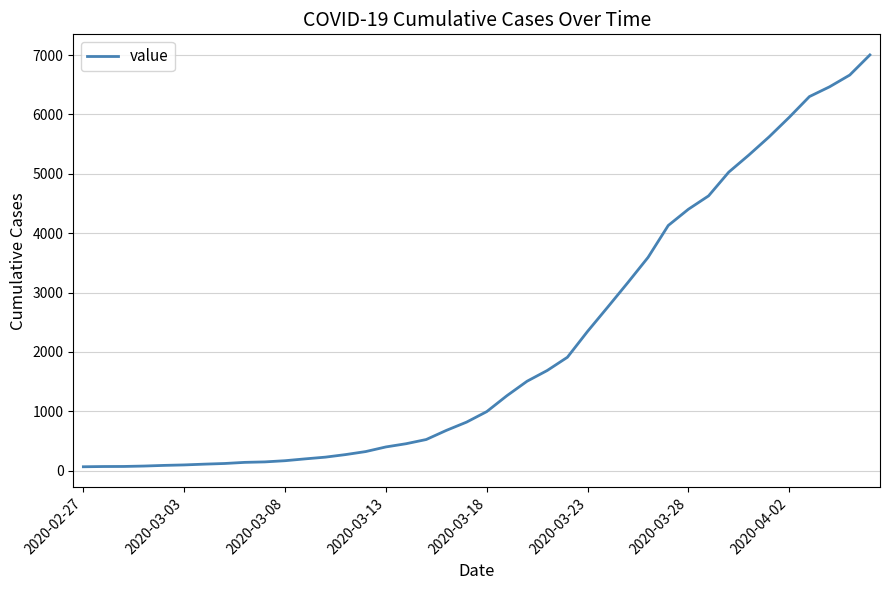

What is the difference between the maximum and minimum values?

6939